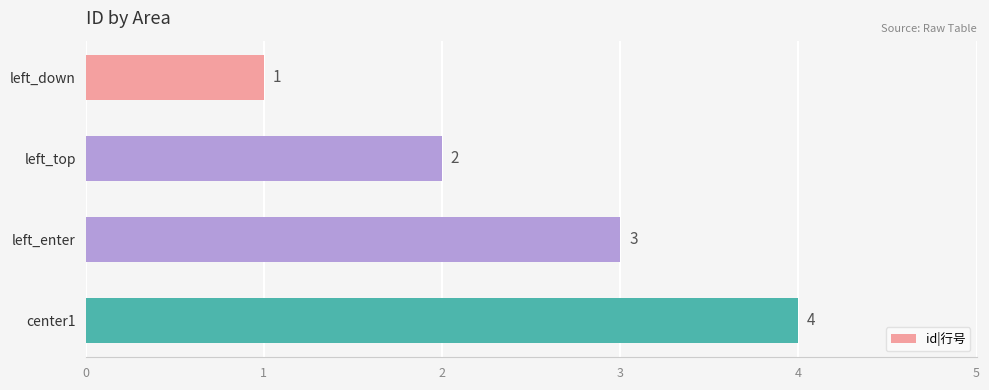

What position from the top is left_top?

2